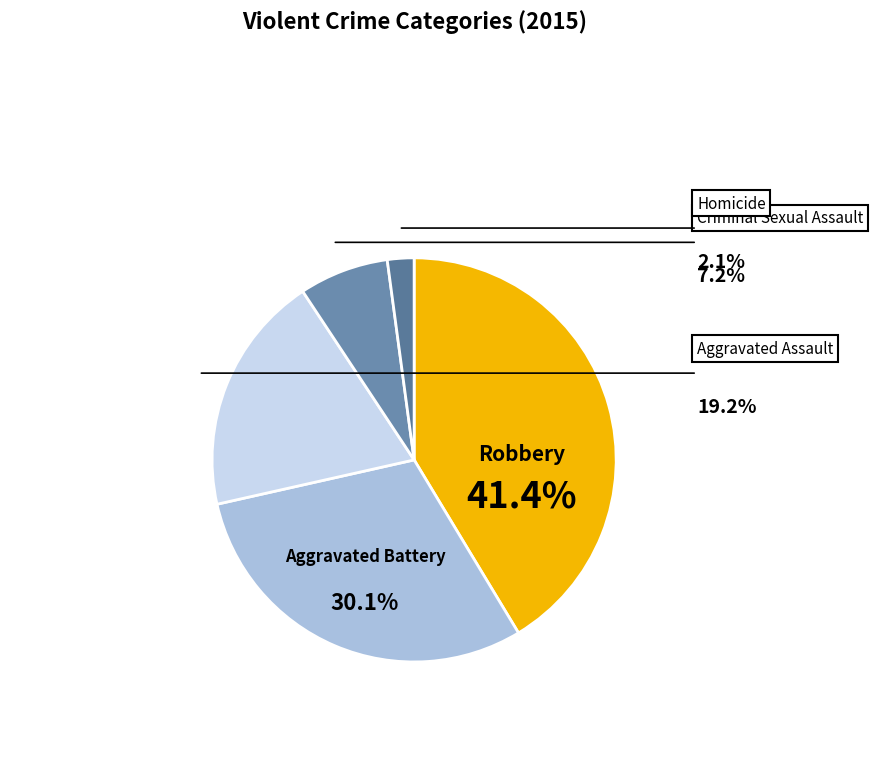

To the nearest percent, what is the combined percentage of Robbery and Homicide?

43%